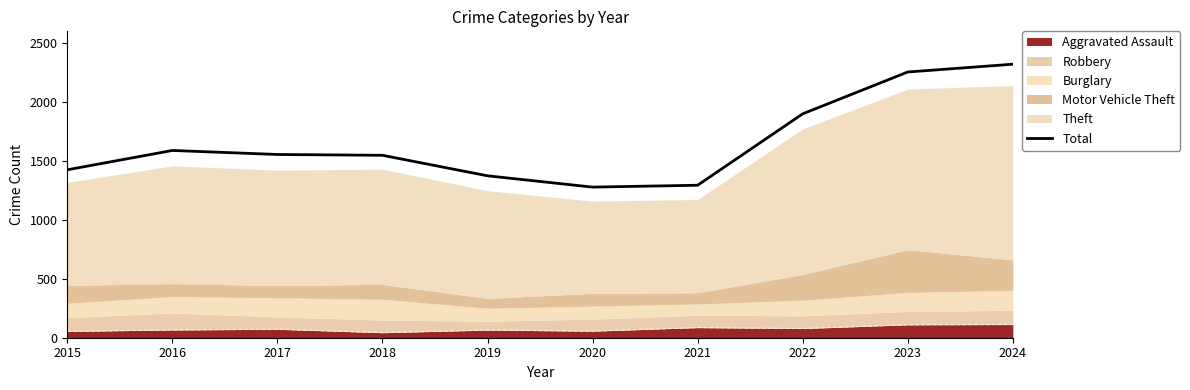

True or false: the data shows 502 at 2024.

False